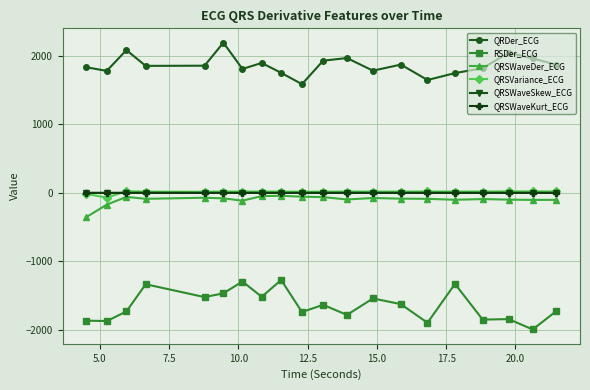

True or false: QRDer_ECG and QRSVariance_ECG intersect in this chart.

False